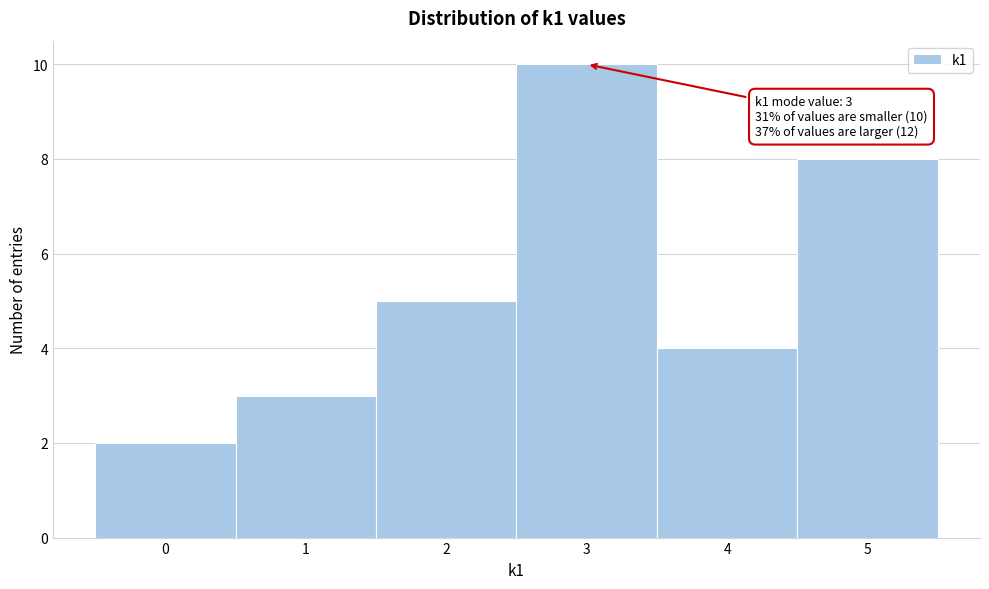

Over which range of the x-axis is the bar tallest?

2.5 to 3.5